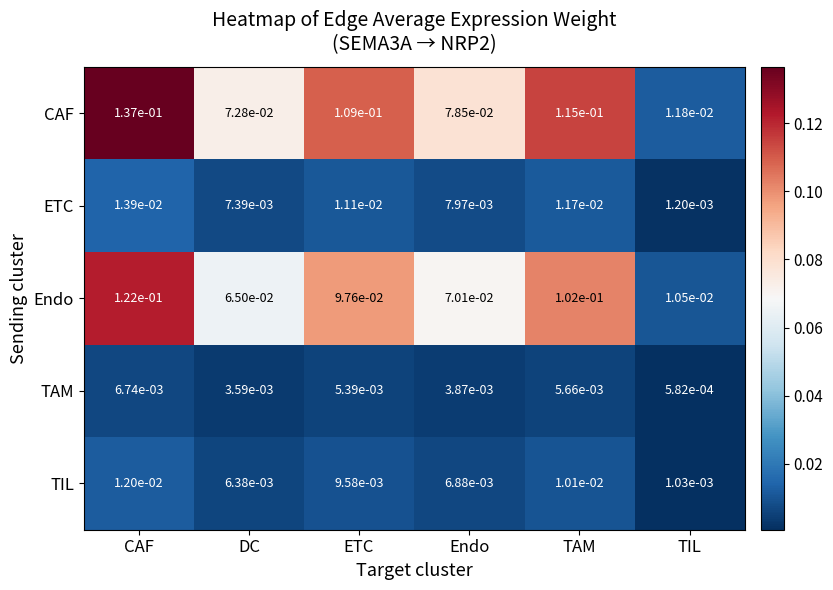

At which category does the chart reach its minimum across all series?

TIL